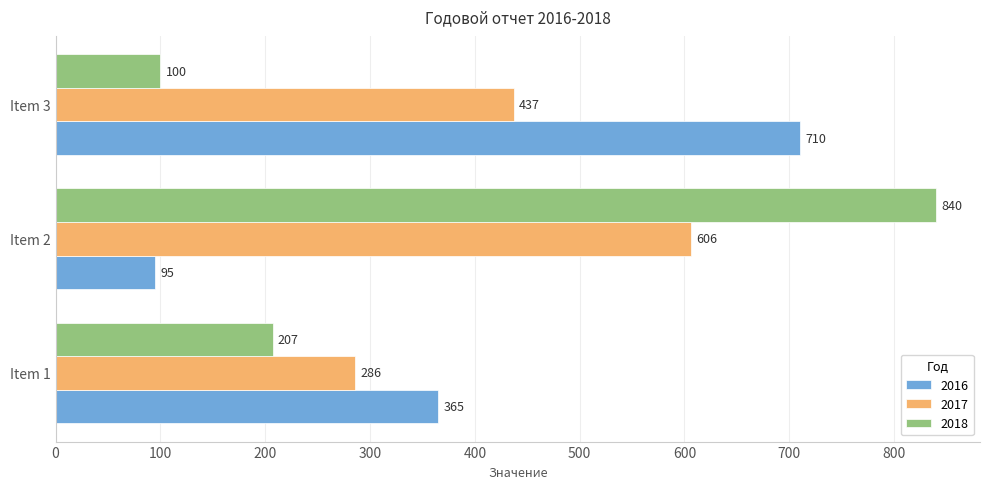

True or false: 2018 has a value of 127 at Item 1.

False